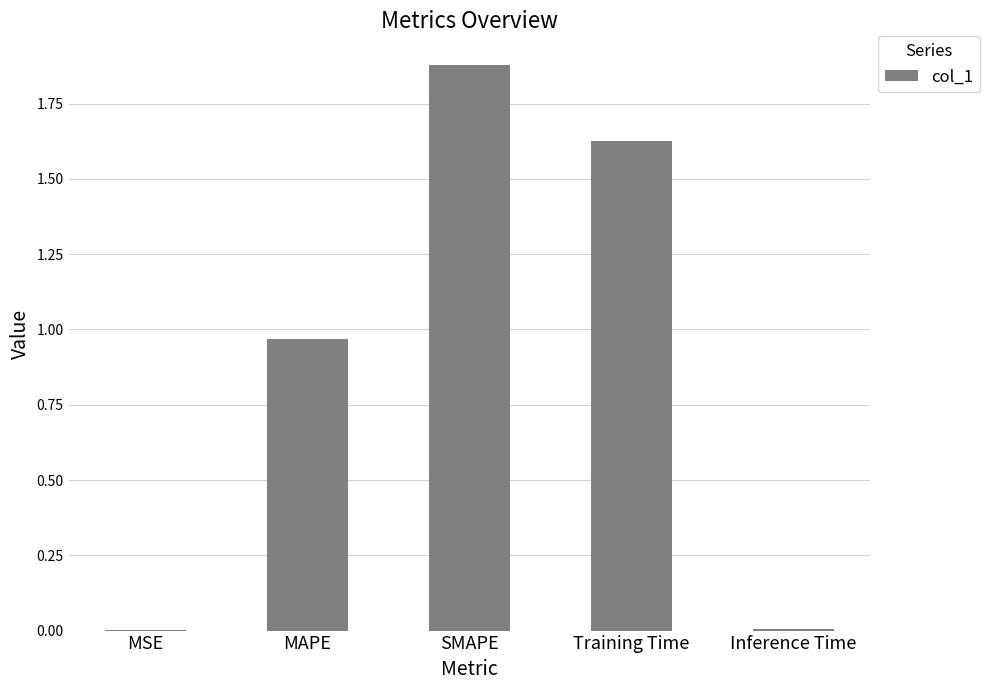

What is the sum of all values?

4.5